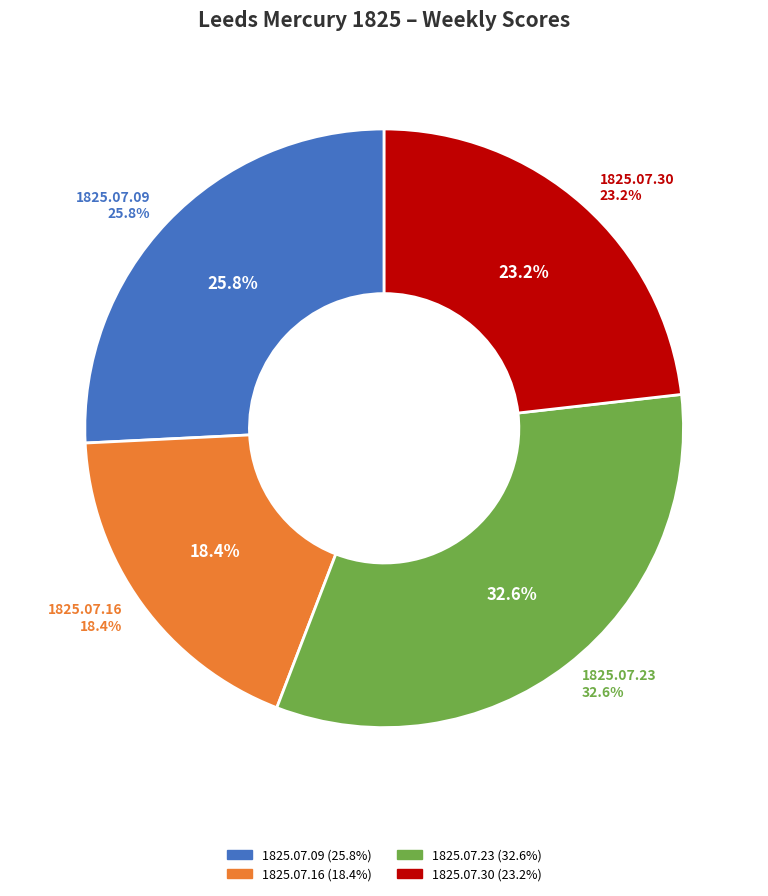

How many segments does this pie chart have?

4